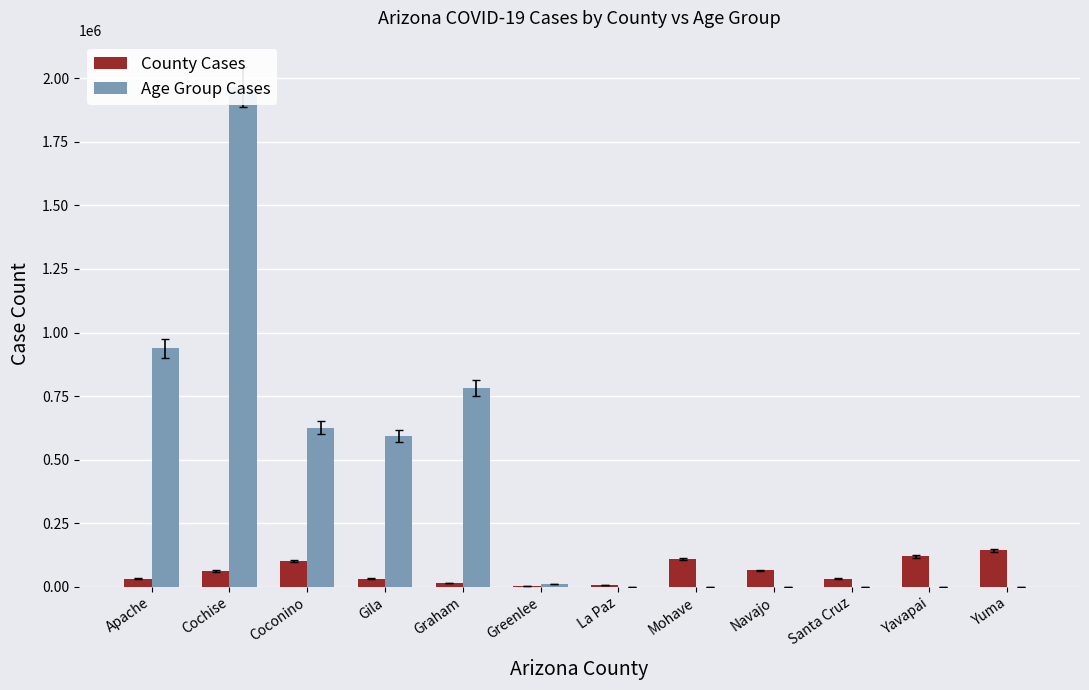

Which series has the largest total across all categories?

Age Group Cases